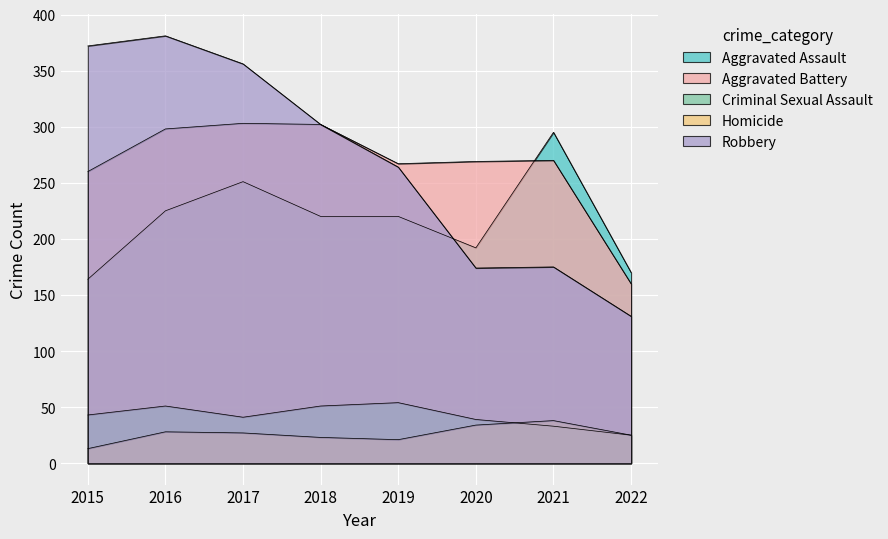

What is the spread (max minus min) of values at 2018?

279